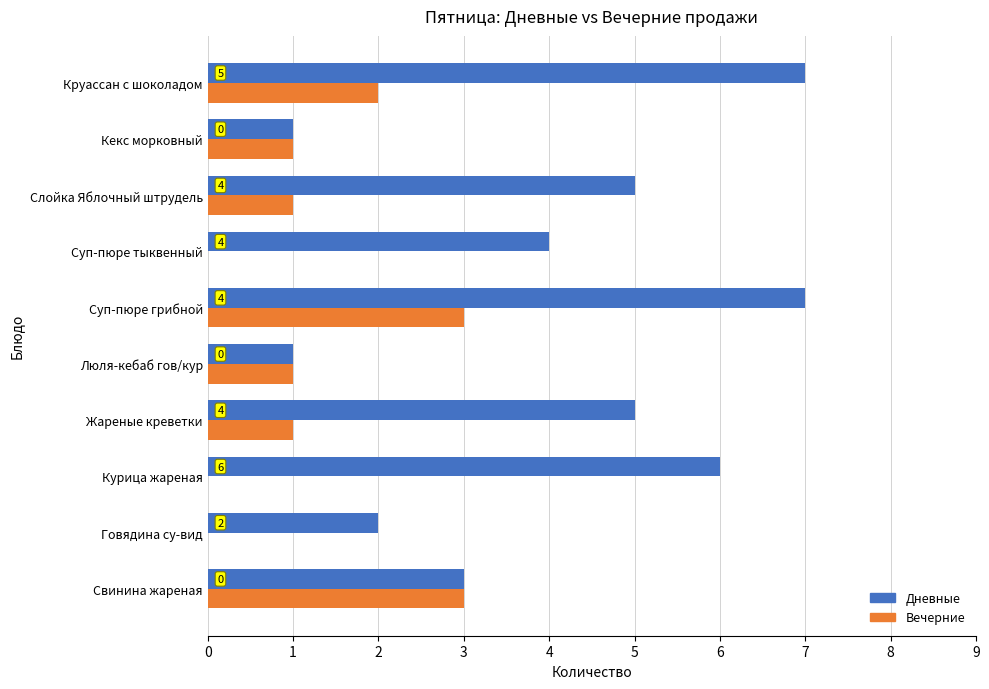

What are all the series names shown in the legend?

Дневные, Вечерние